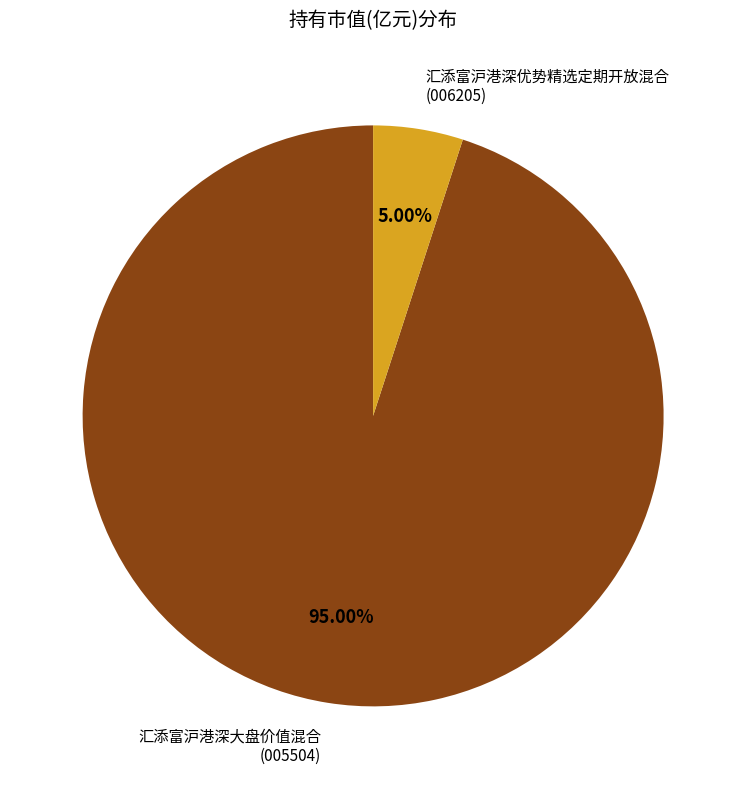

Which slice is the largest?

汇添富沪港深大盘价值混合